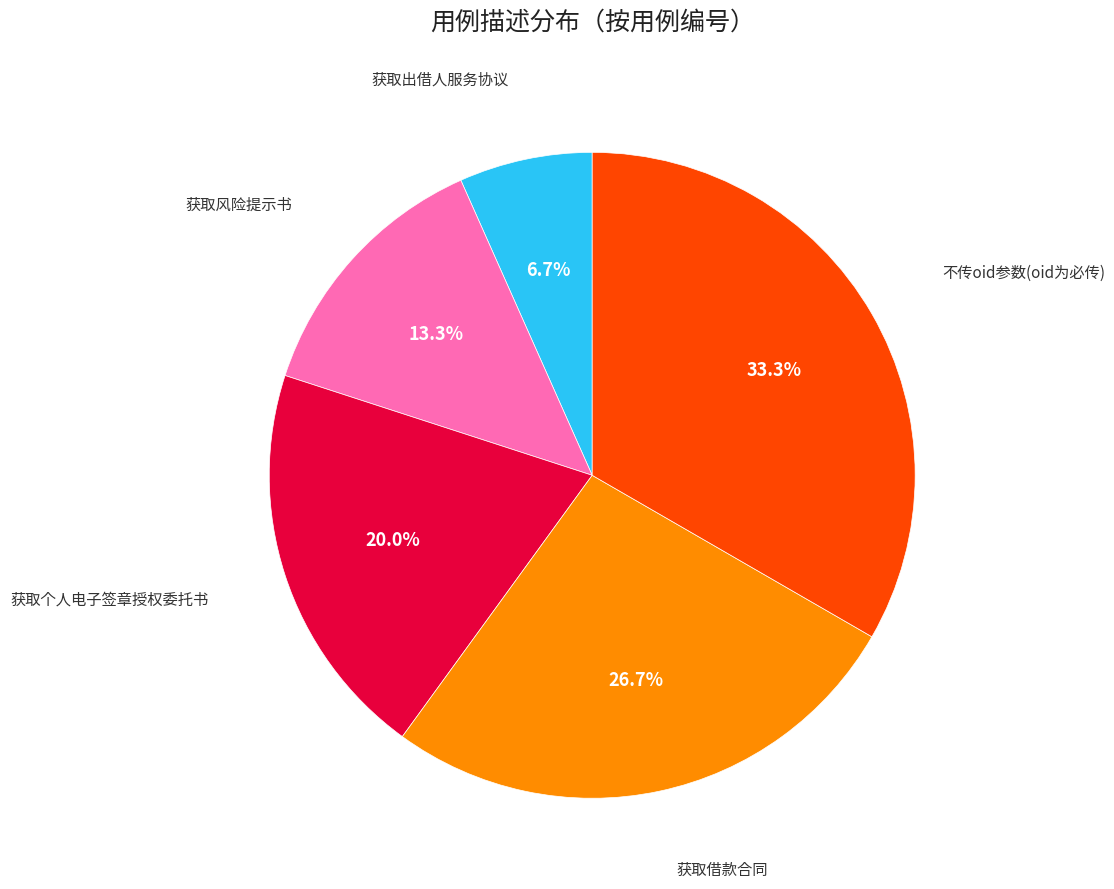

How many segments does this pie chart have?

5